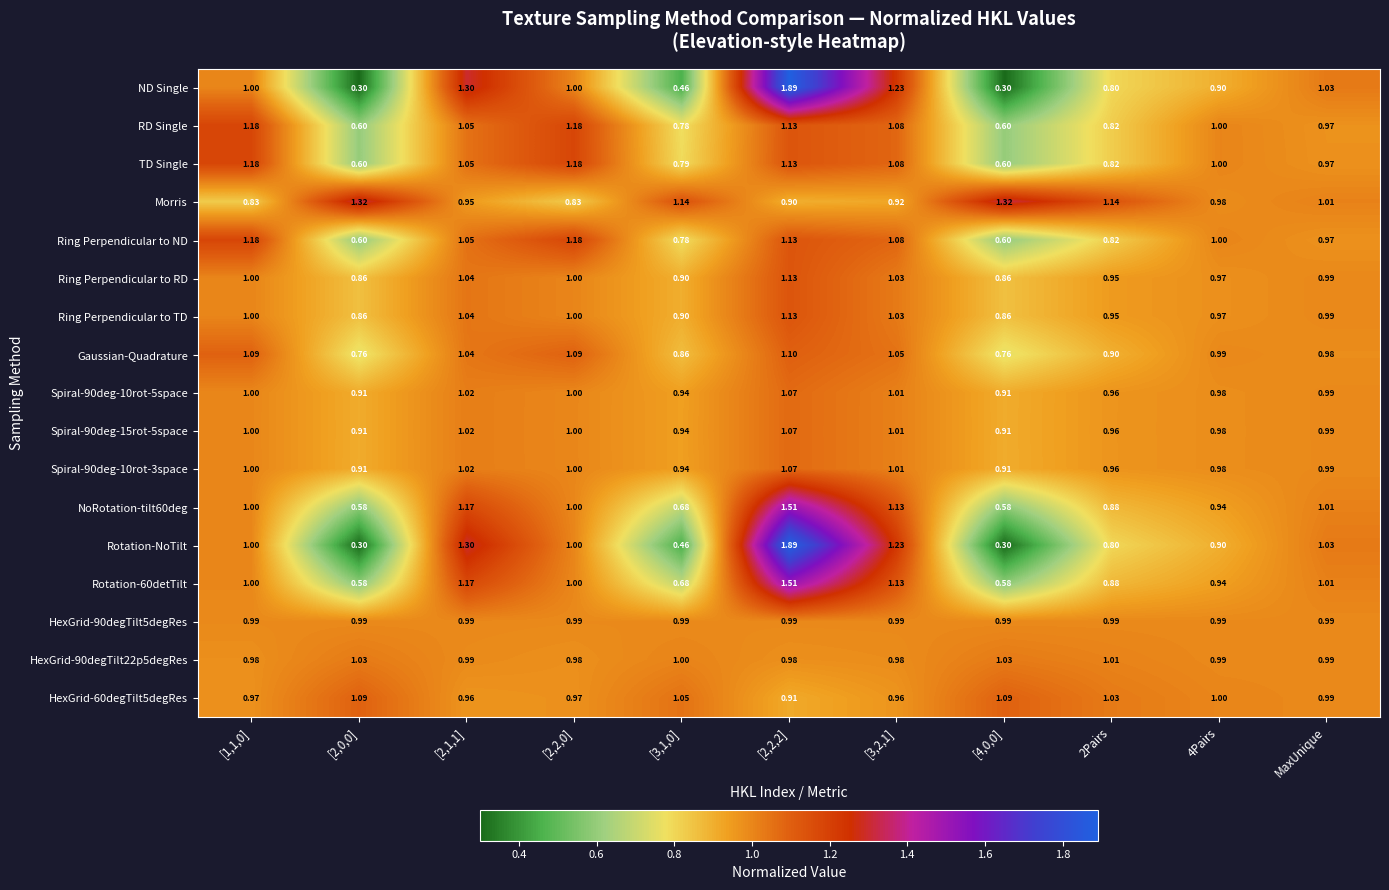

Which series has the largest total across all categories?

Morris